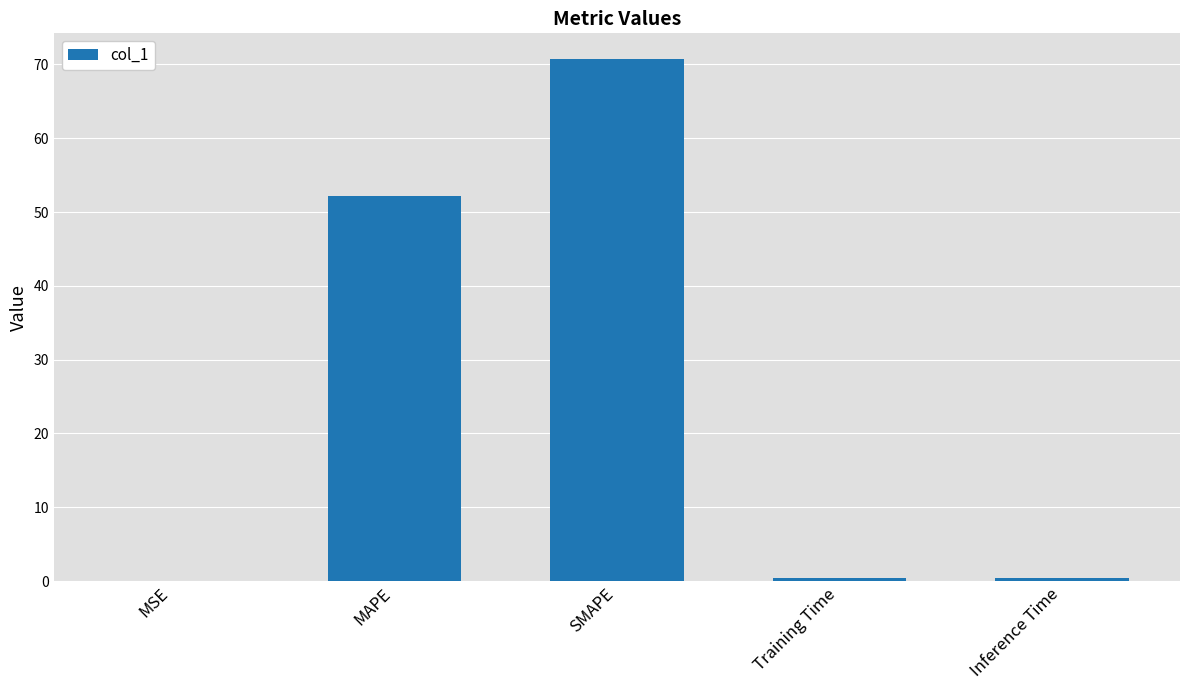

The chart shows a value of 70.7 at MAPE. True or false?

False